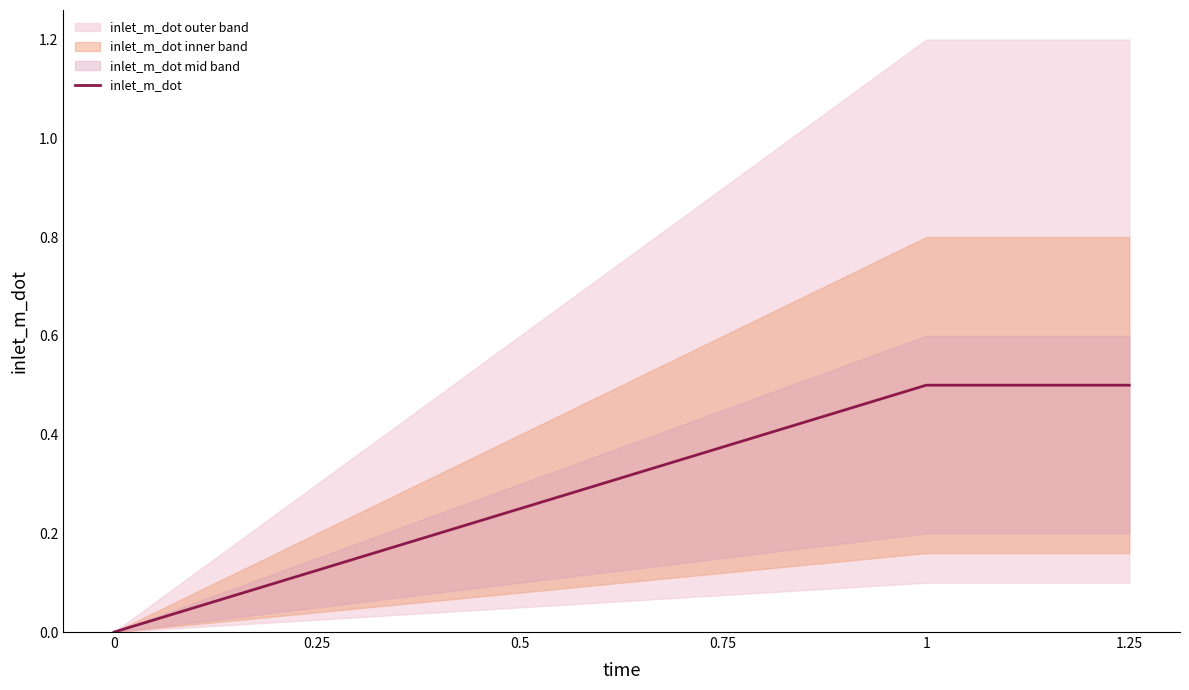

Between 0.25 and 0.75, which is larger?

0.75